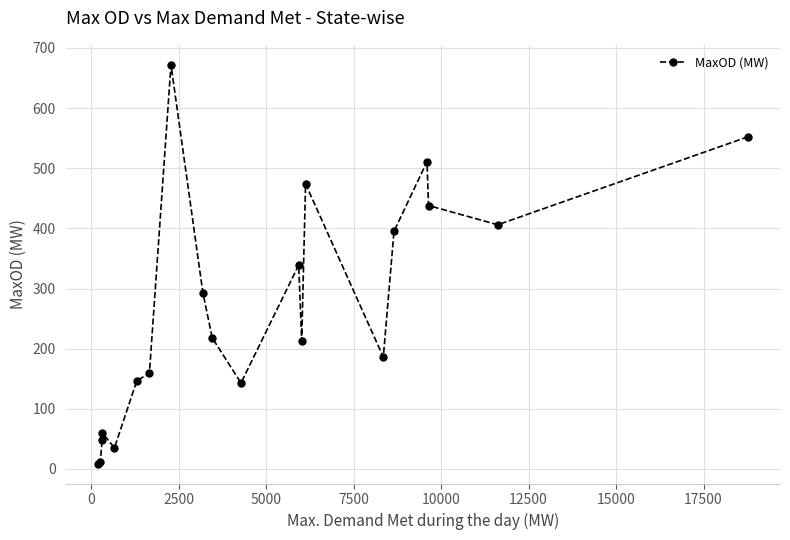

What is the difference between the second highest and minimum values?

543